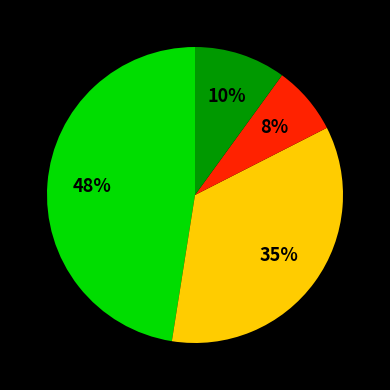

Does any single category account for the majority?

No